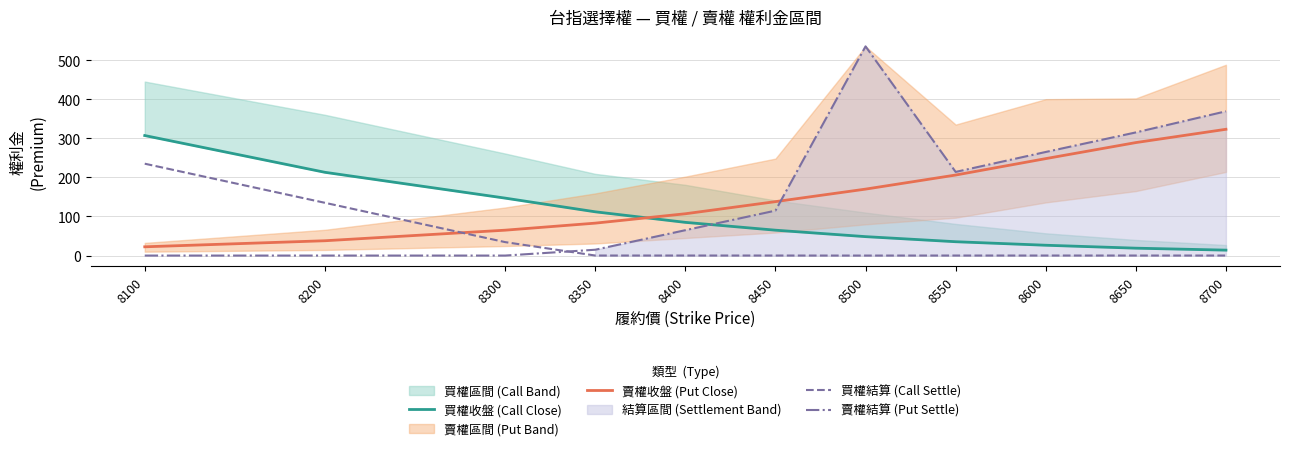

True or false: 賣權收盤 (Put Close) has more than 2 points higher than both neighbors.

False